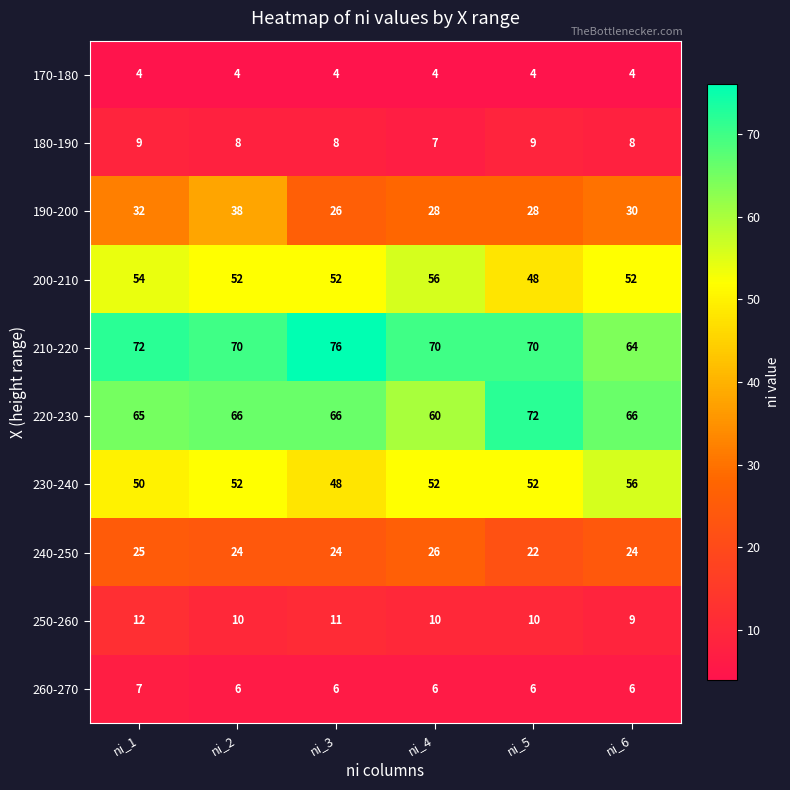

Is it true that 230-240 equals 18 at ni_3?

False